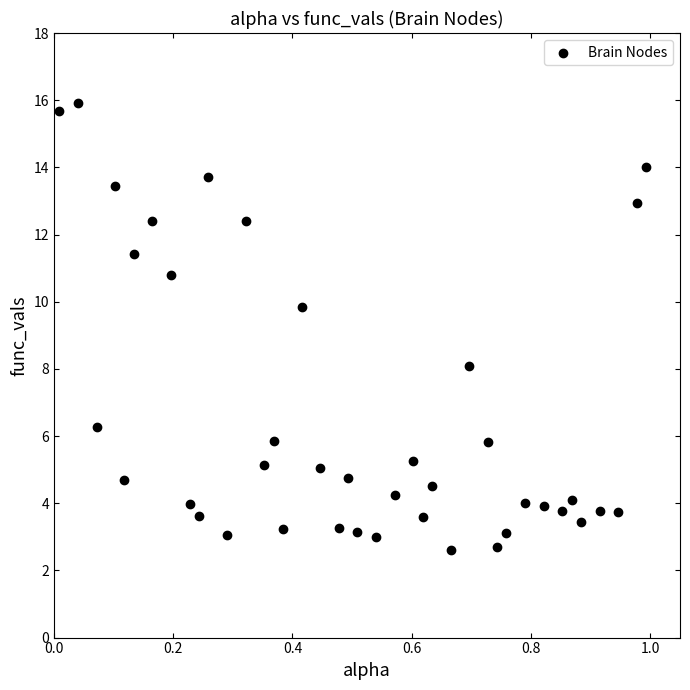

What is the range of X values (max minus min)?

1.0